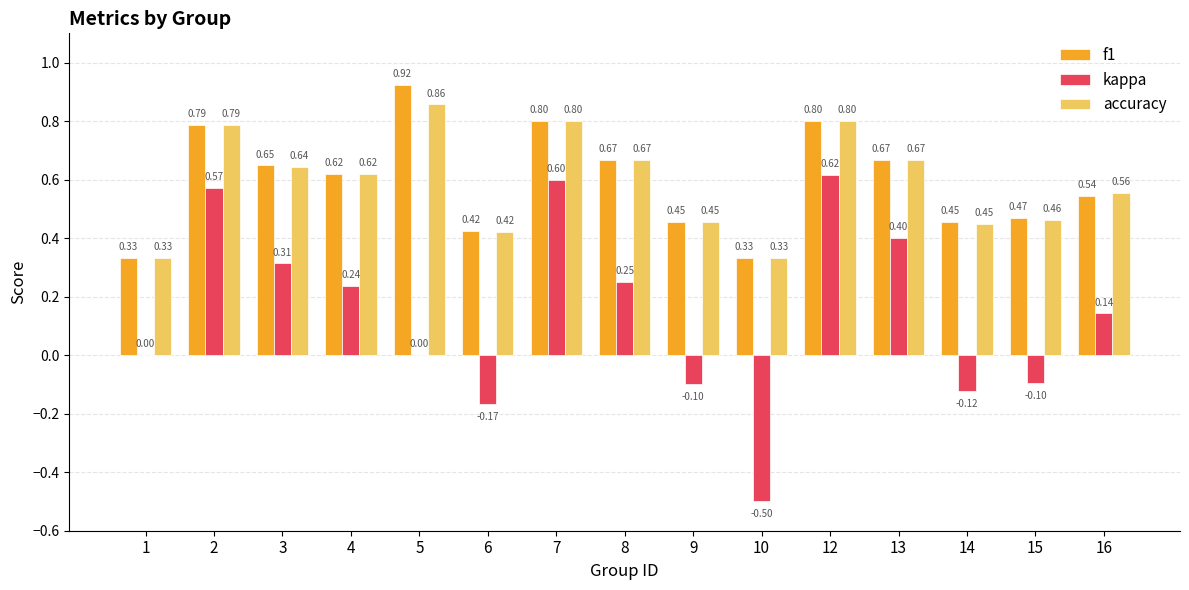

Is the value of kappa at 15 greater than the value of f1 at 16?

No